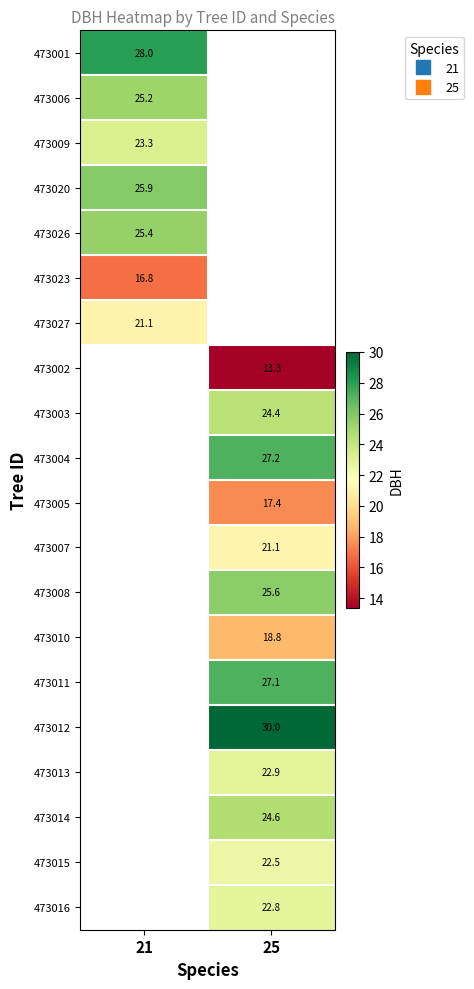

What is the lowest value of the 473006 series?

25.2